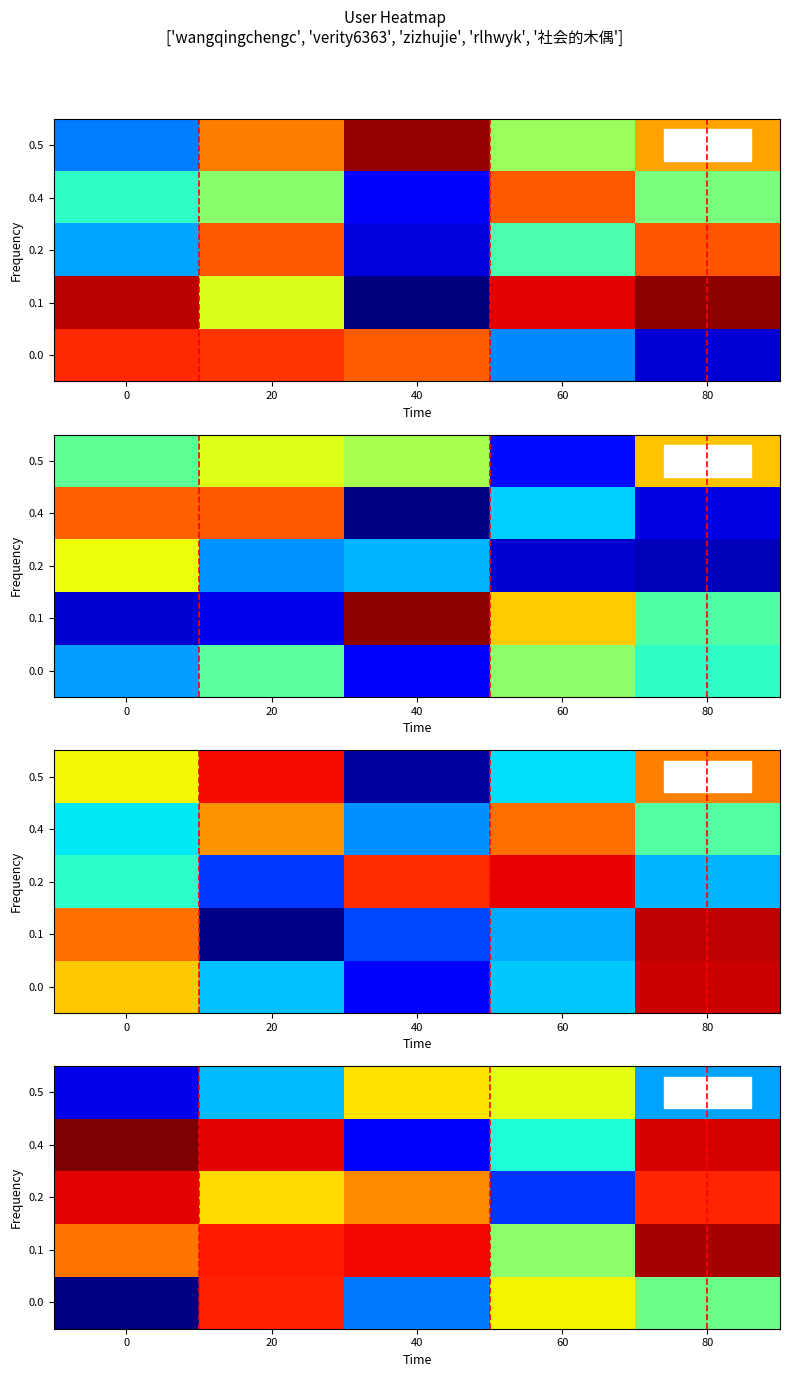

What is the difference between the second highest and minimum values in the 0.4 series?

1.6